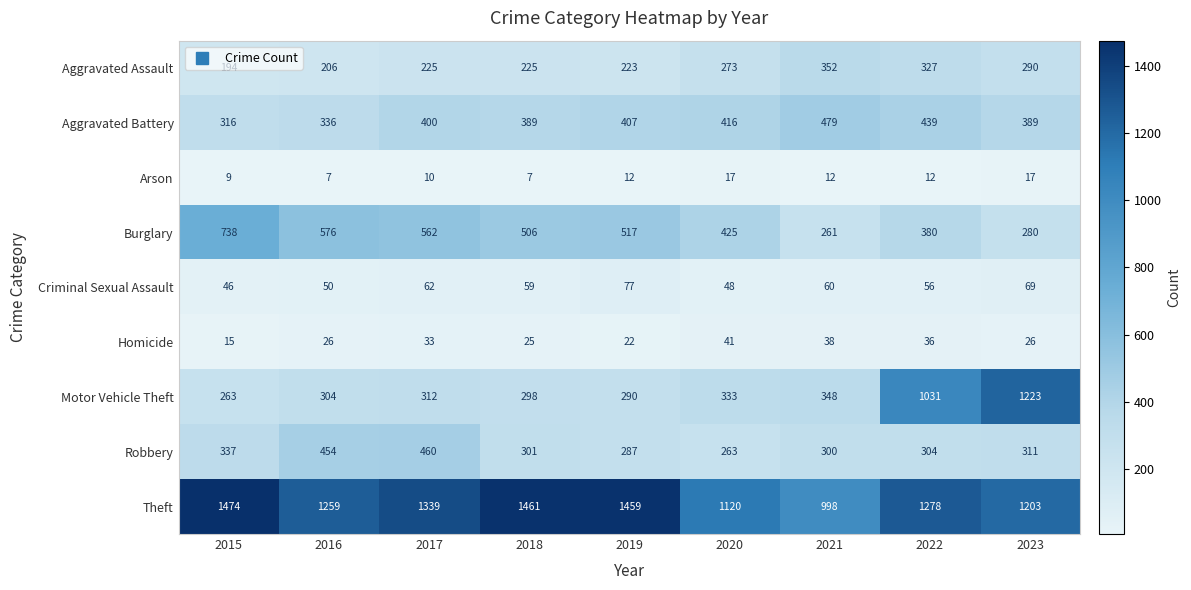

What is the spread (max minus min) of values at 2020?

1103